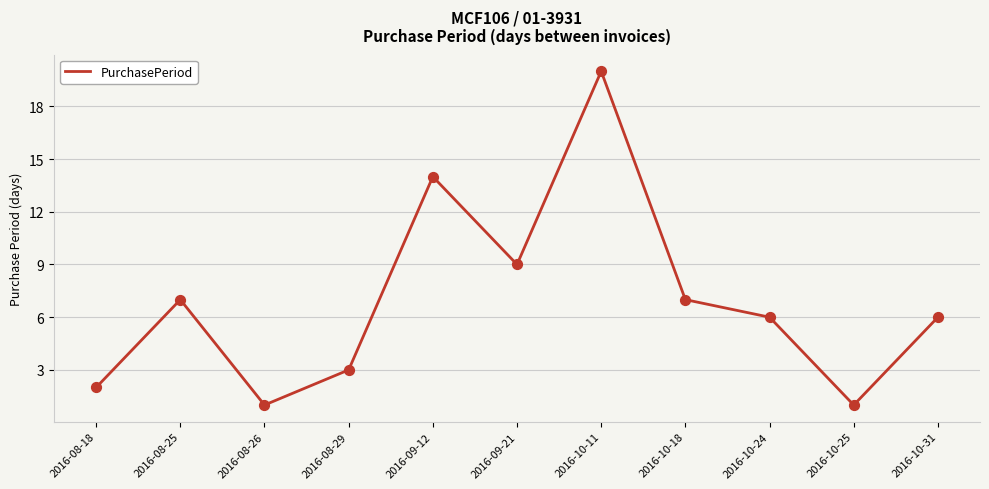

What is the change in value from 2016-09-12 to 2016-10-11?

+6